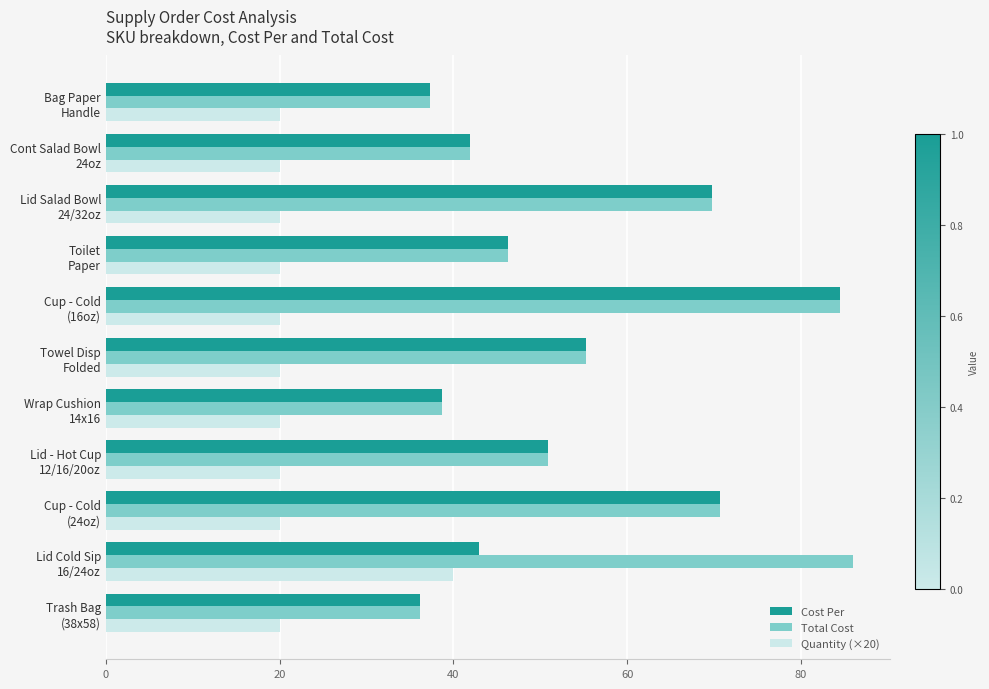

Where is Cost Per nearest to the value 60?

Towel Disp
Folded